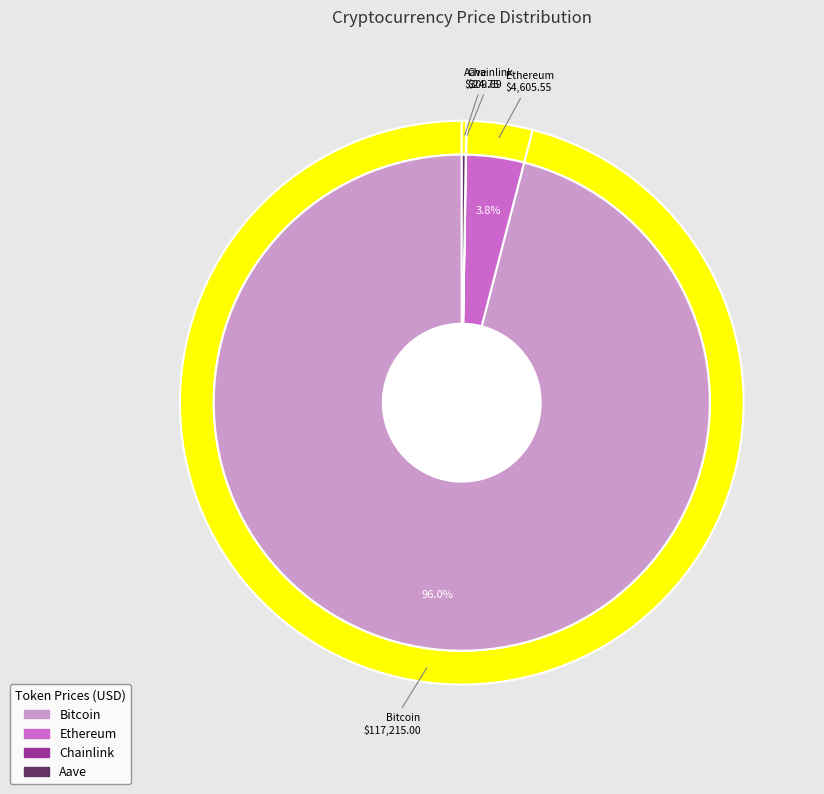

Between Aave and Chainlink, which is larger?

Aave